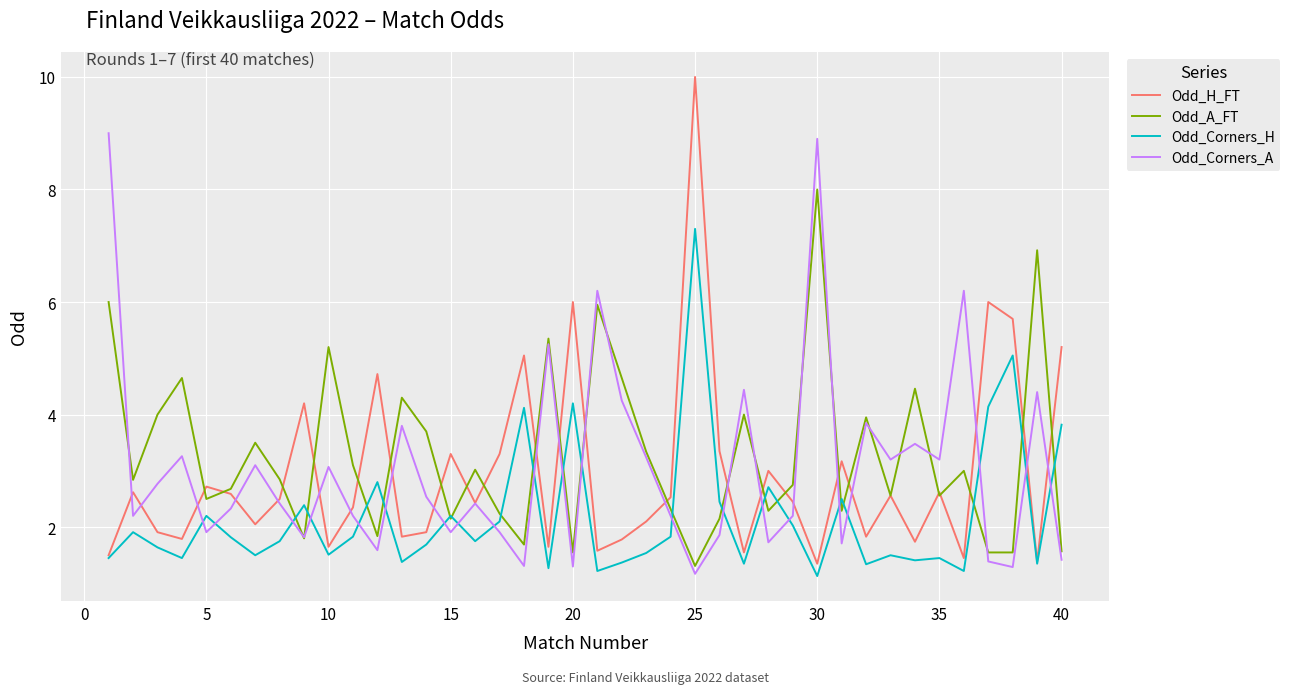

What is the difference between the second highest and minimum values in the Odd_Corners_H series?

3.9